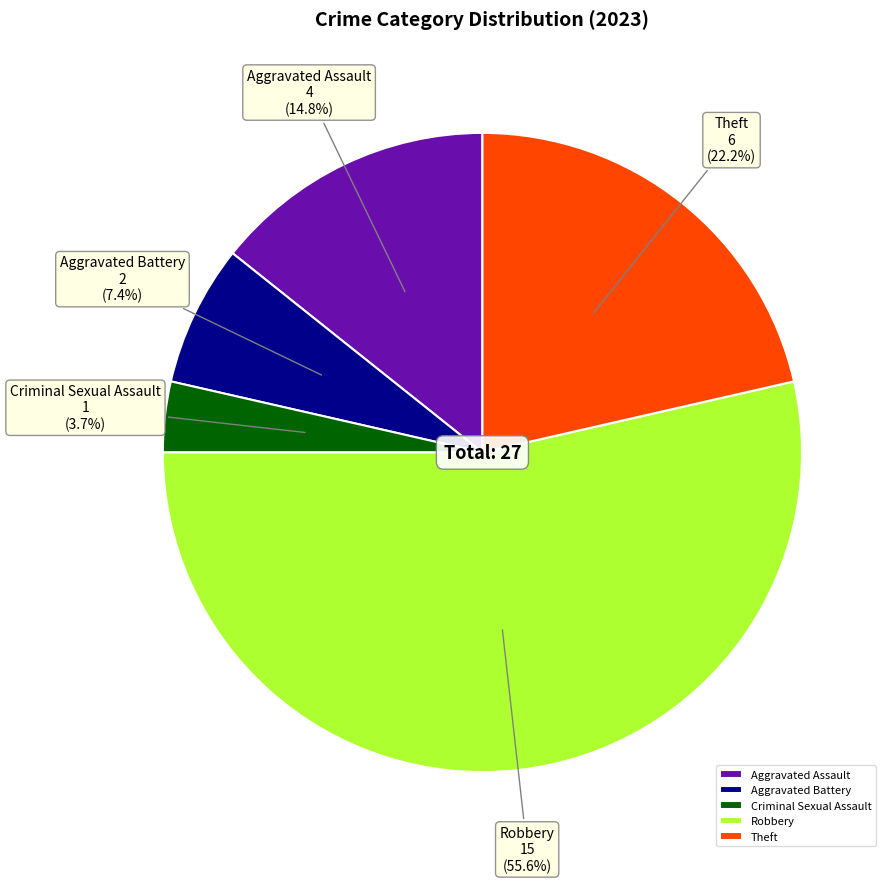

What is the largest slice in the pie chart?

Robbery